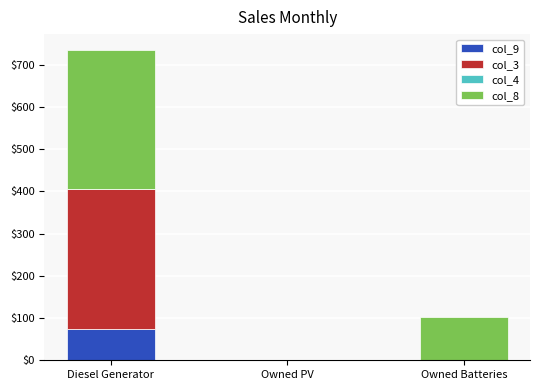

At which category is the sum across all series the highest?

Diesel Generator